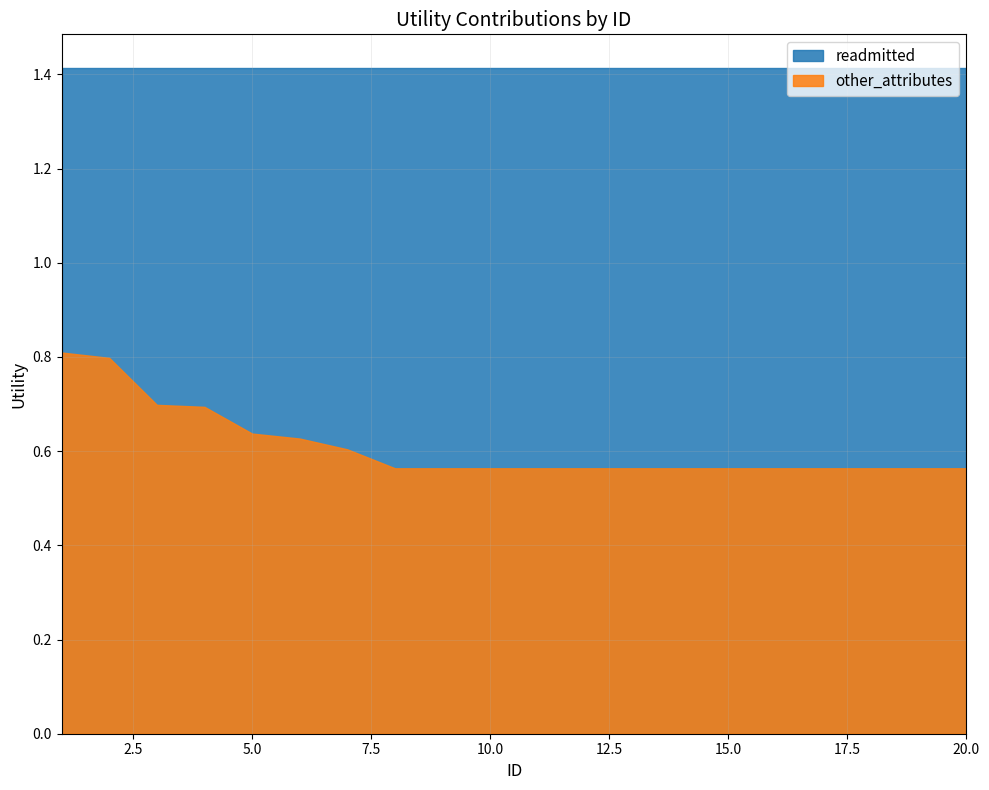

True or false: readmitted has a value of 0.8 at 19.

False